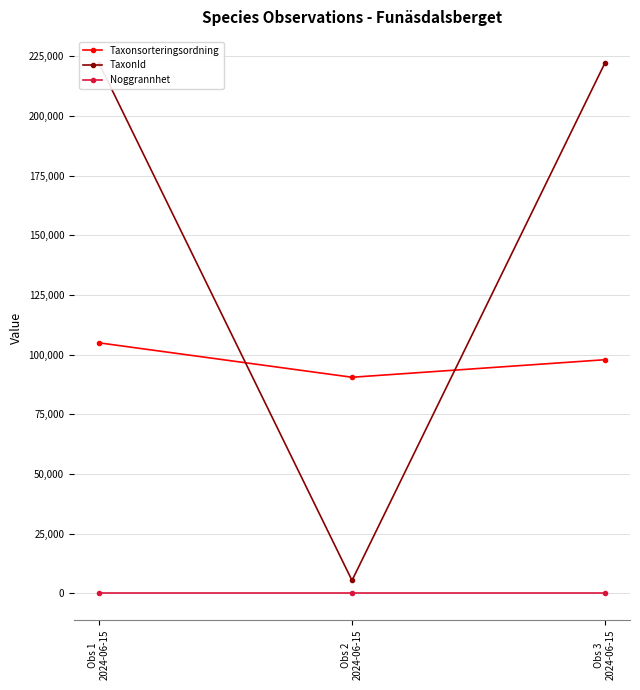

What is the maximum value for Noggrannhet?

10